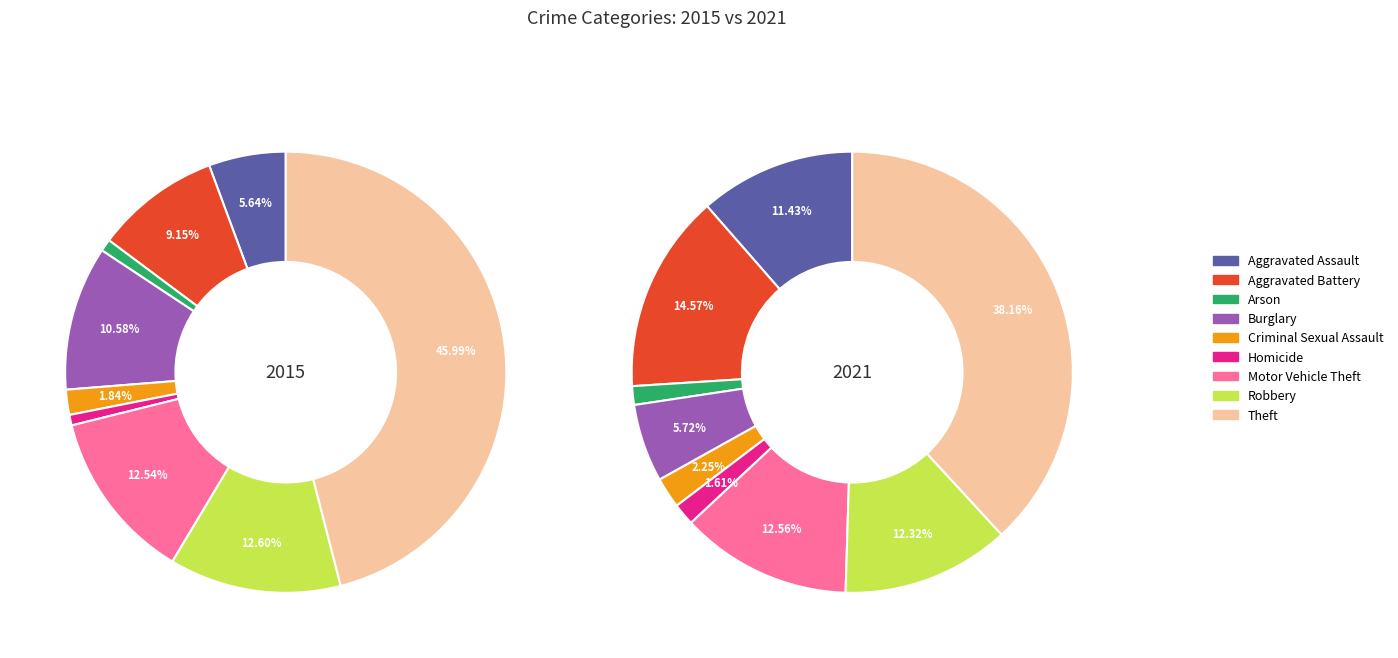

Combined, do Aggravated Assault and Robbery account for over 50%?

No